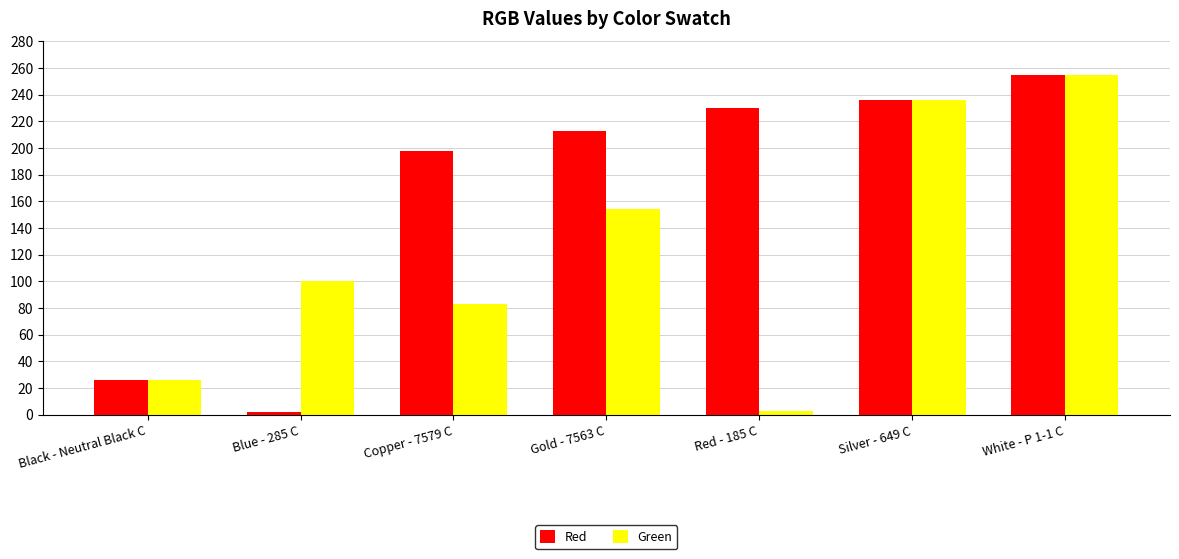

Are the bars horizontal?

No